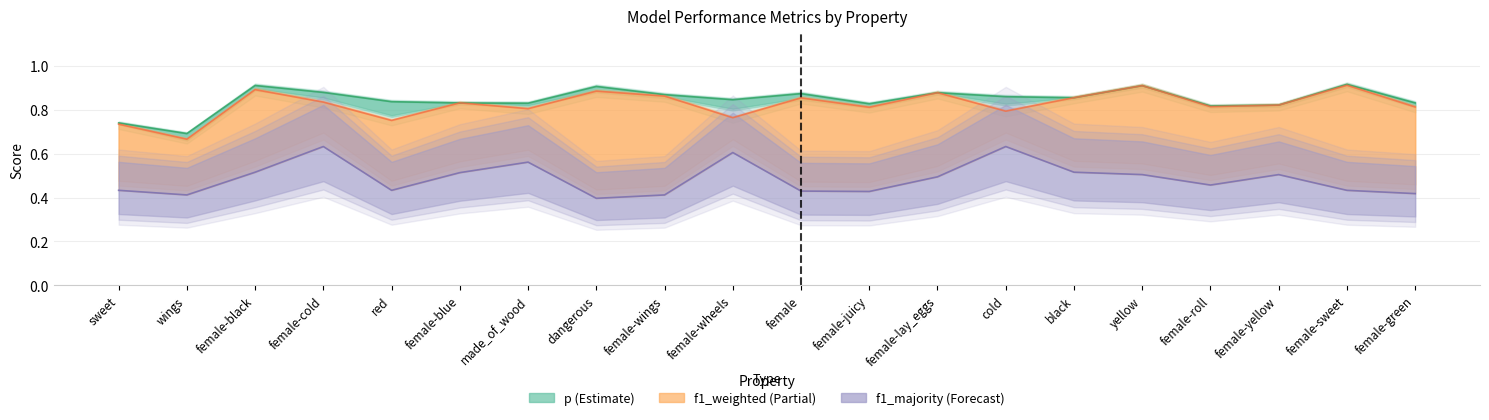

True or false: f1_majority and p intersect in this chart.

False